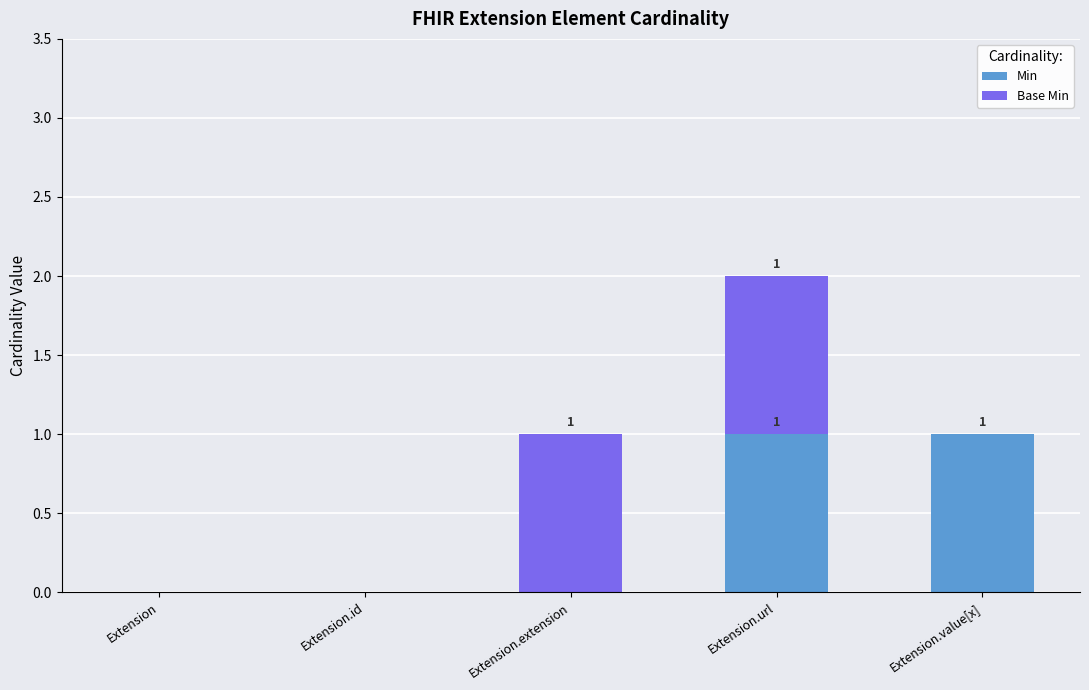

At which category is the sum across all series the highest?

Extension.url